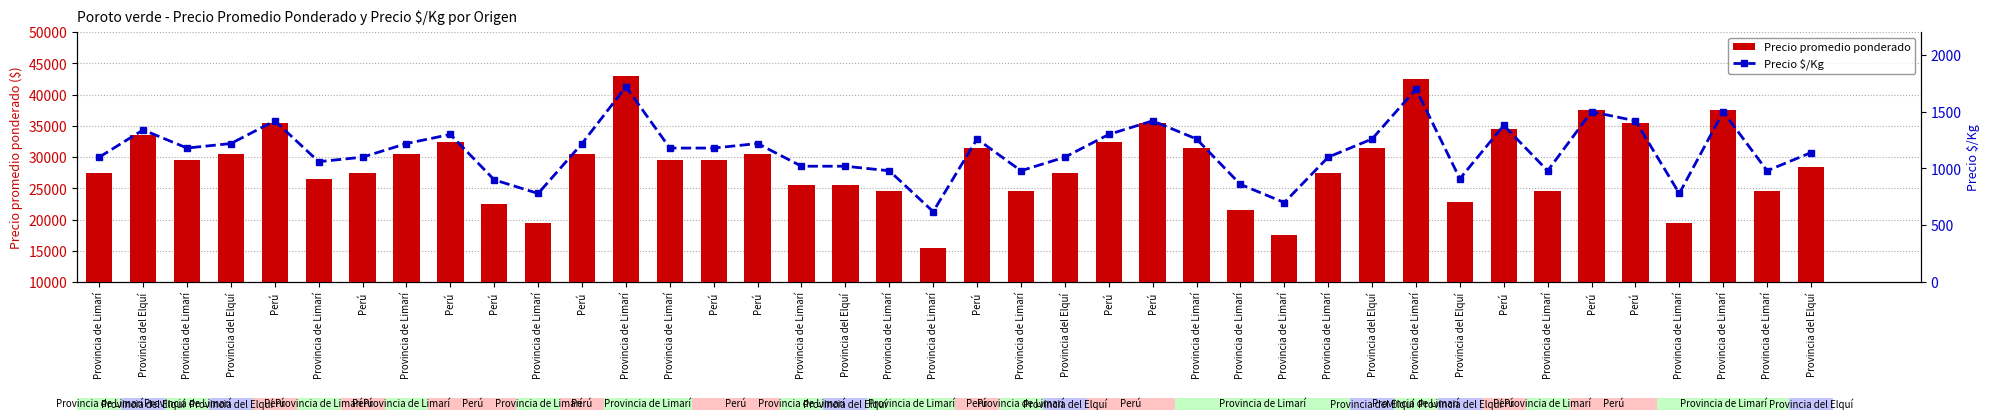

Rank the series by their average value, from highest to lowest.

Precio promedio ponderado, Precio $/Kg